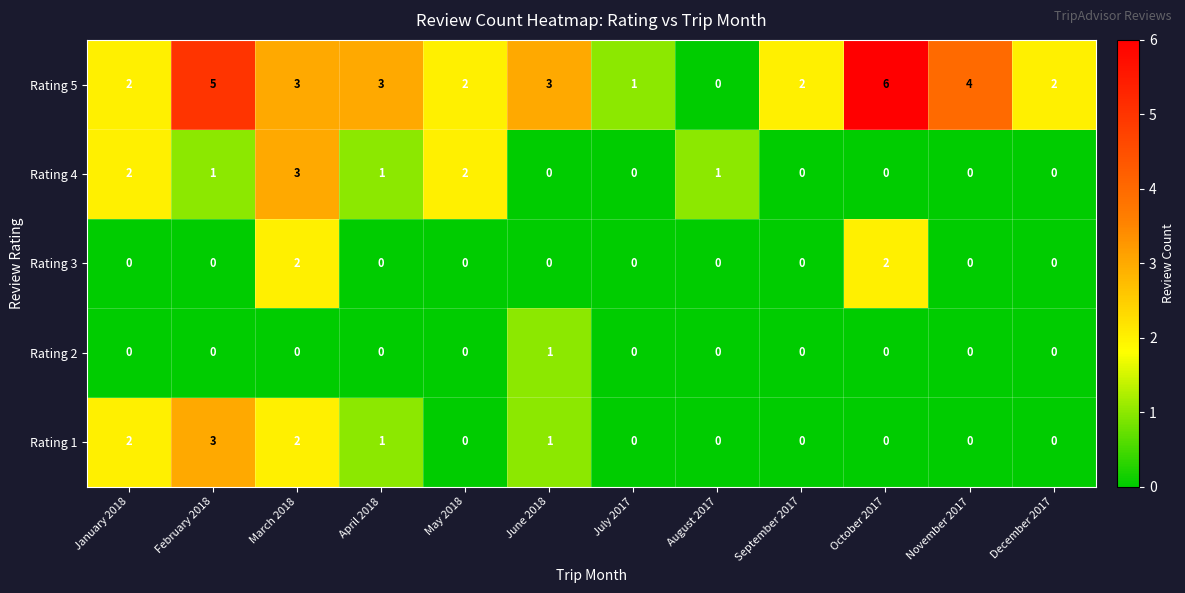

At which label does Rating 2 reach its peak?

June 2018